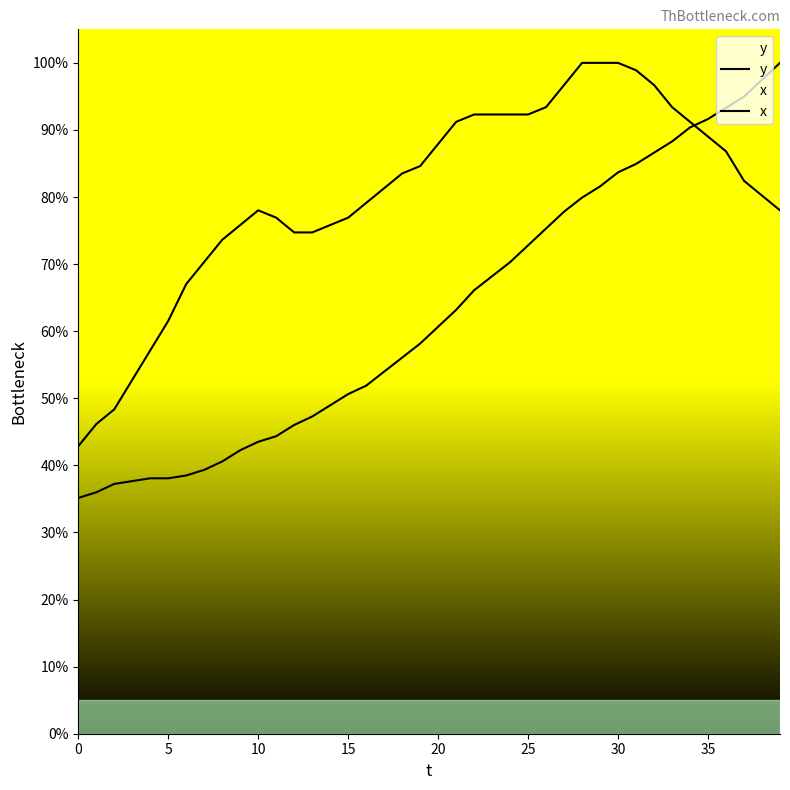

What is the highest value of the x series?

100.0